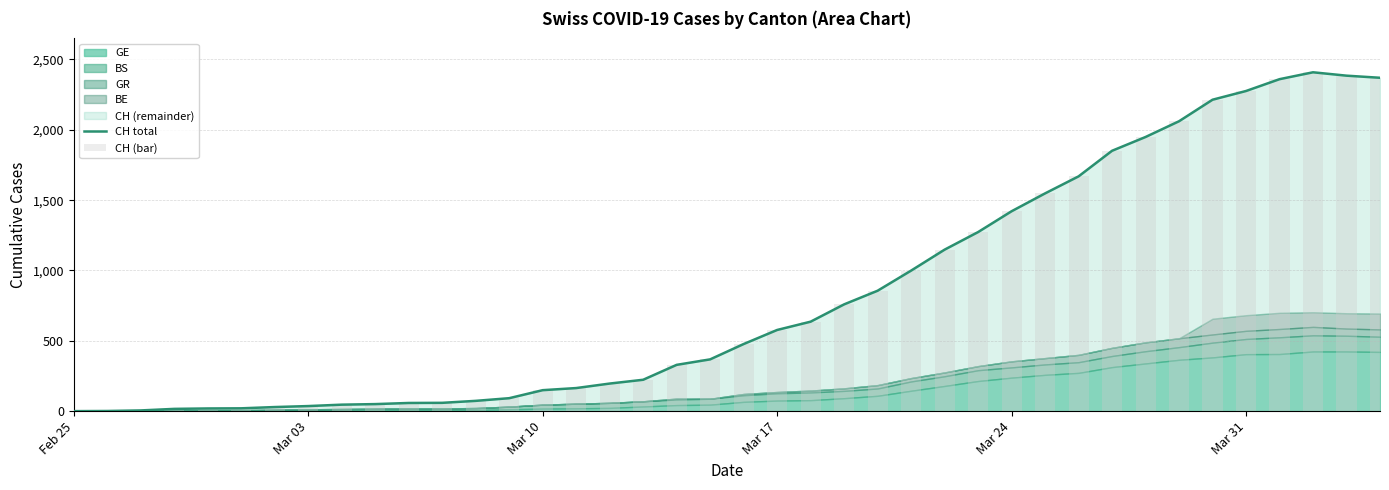

How many data points in CH (bar) are less than 477?

20